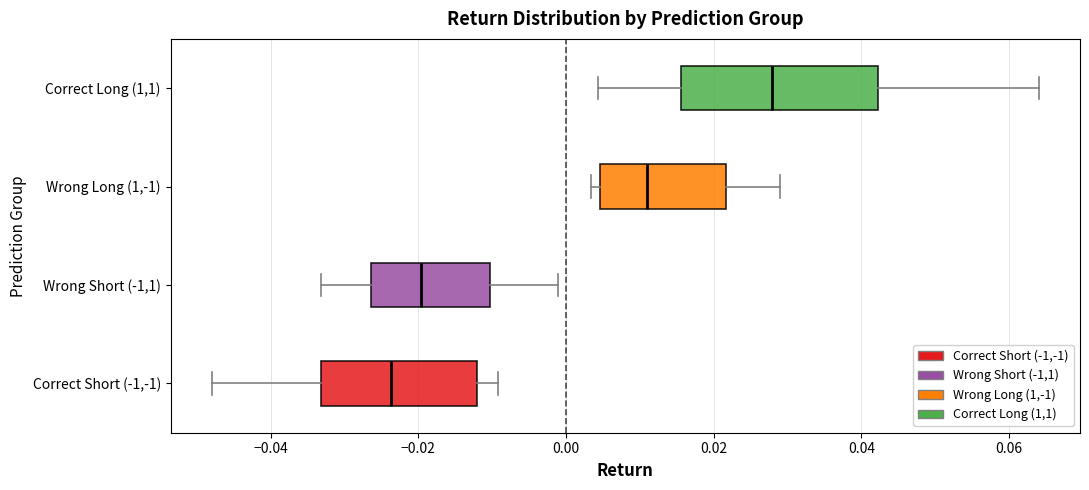

Reading bottom to top, transcribe this box plot: for each box, give where its median line is, the range the box spans, and where its two whiskers end, as read against the x-axis. The values are not printed on the chart, so give them approximately, as read against the axis.

Correct Short (-1,-1): median -0.024, box -0.034 to -0.012, whiskers -0.048 to -0.010
Wrong Short (-1,1): median -0.020, box -0.026 to -0.010, whiskers -0.034 to -0.002
Wrong Long (1,-1): median 0.010, box 0.004 to 0.022, whiskers 0.004 (just left of the box's left edge) to 0.028
Correct Long (1,1): median 0.028, box 0.016 to 0.042, whiskers 0.004 to 0.064